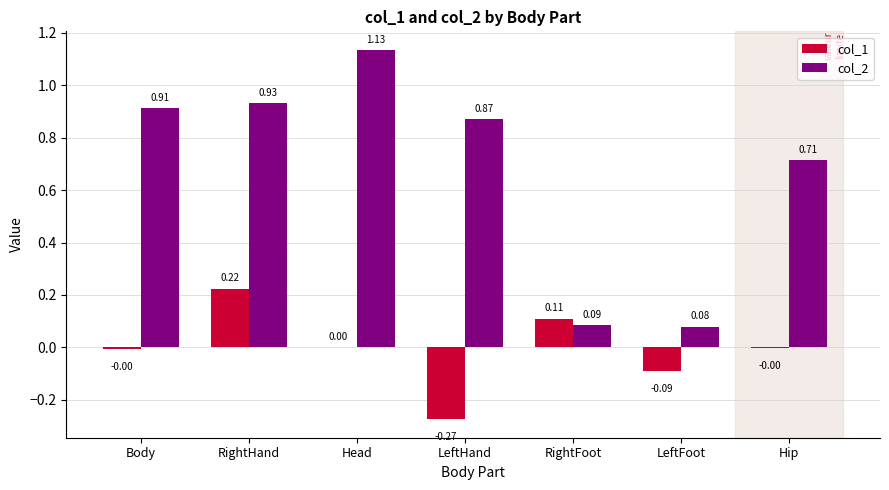

Between RightFoot and Hip, which series saw the biggest shift?

col_2